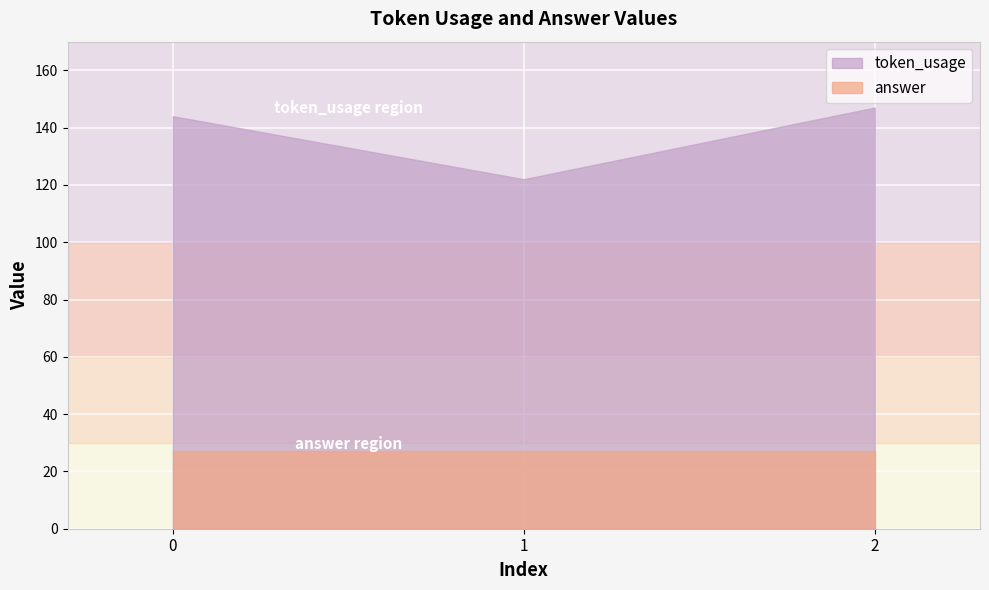

Which has a higher value, 1 or 2?

2